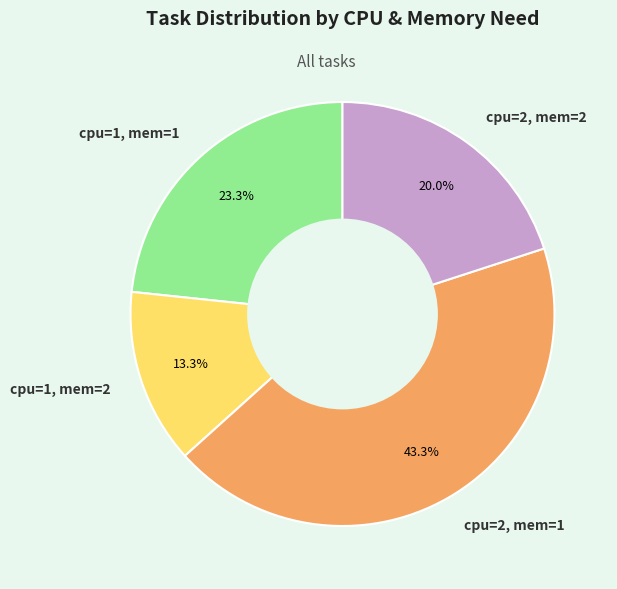

How many slices are in this pie chart?

4